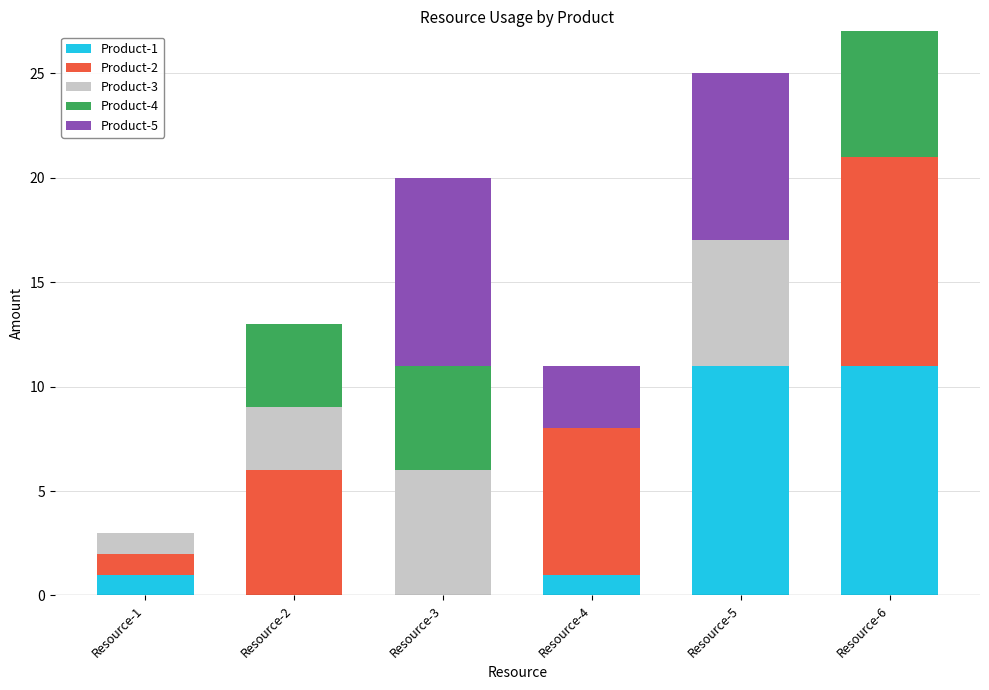

Is it true that Product-1 equals 11 at Resource-5?

True